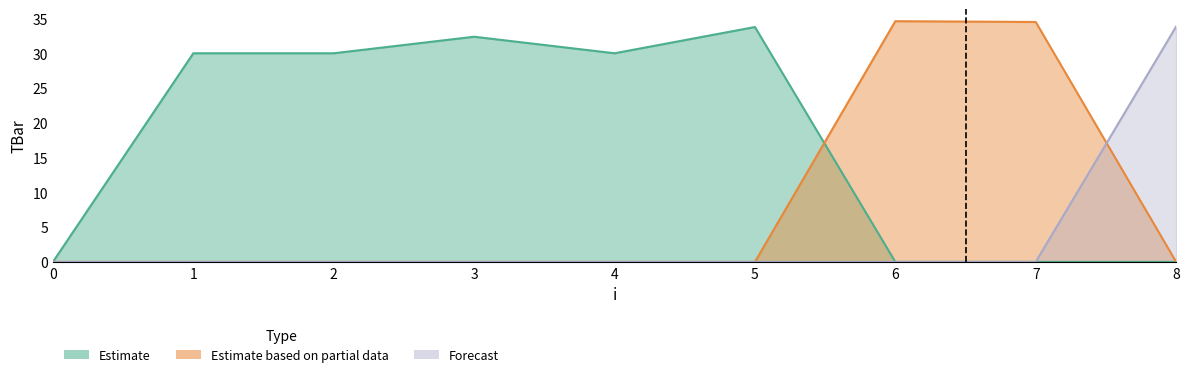

Which series ends up on top after the final intersection of Forecast and Estimate based on partial data?

Forecast